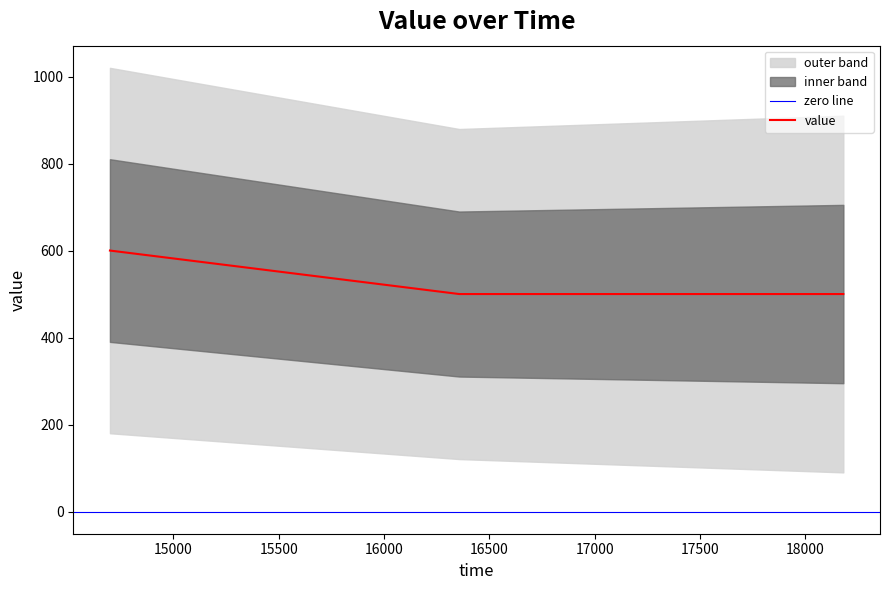

Count the values in the range 500 to 600.

3